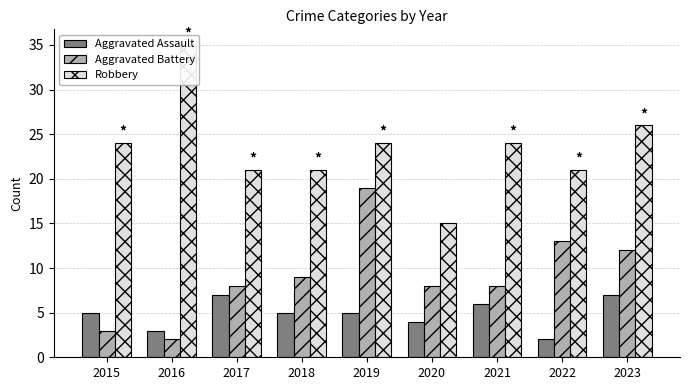

At which category is the sum across all series the highest?

2019